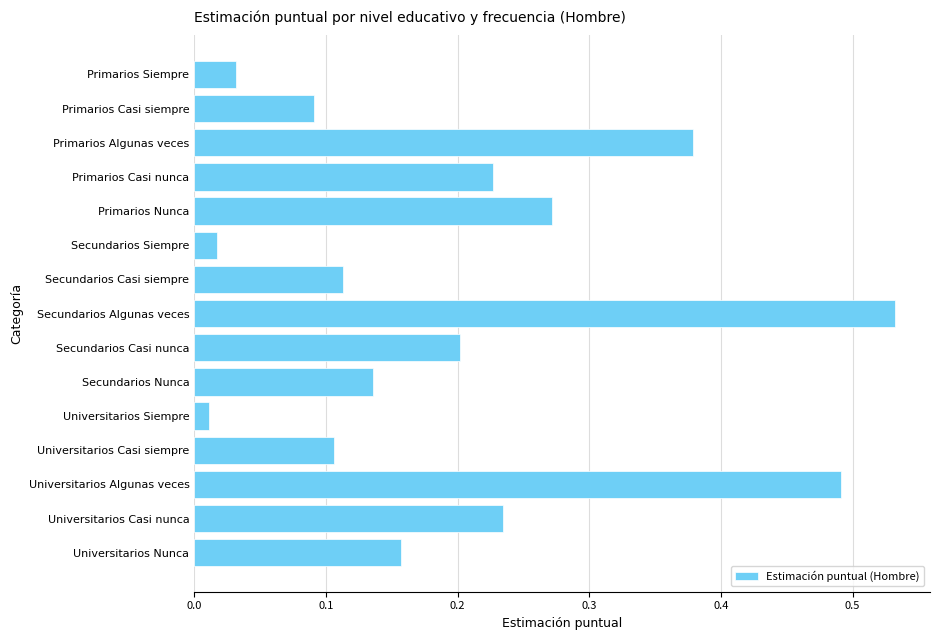

At which category does the chart reach its peak across all series?

Secundarios Algunas veces